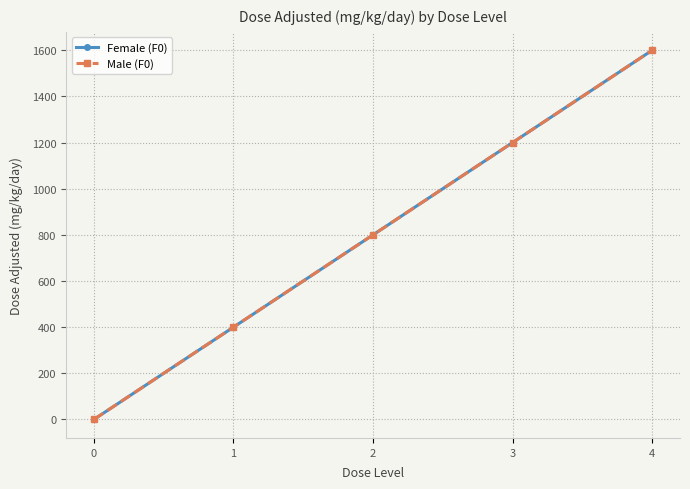

Does the chart have visible grid lines?

Yes